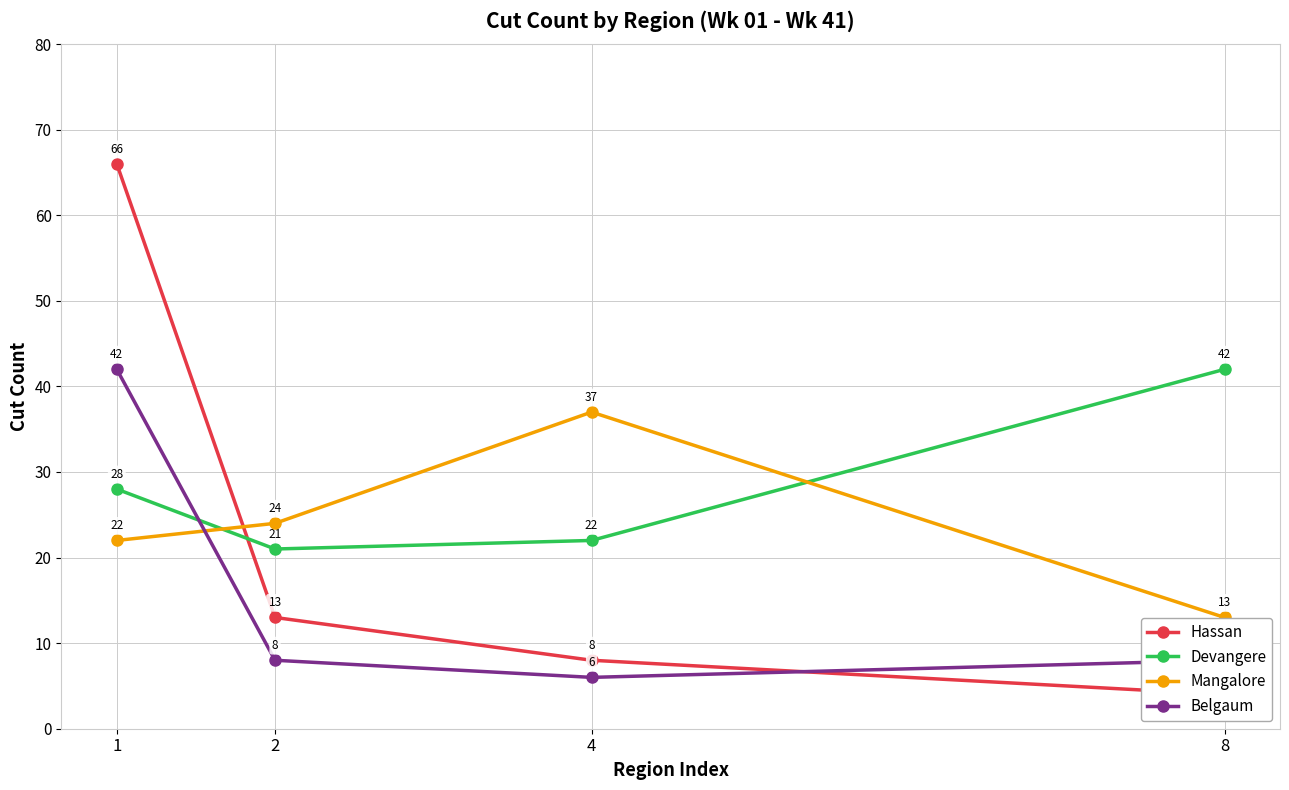

Rank the series by their maximum value, from lowest to highest.

Mangalore, Devangere, Belgaum, Hassan